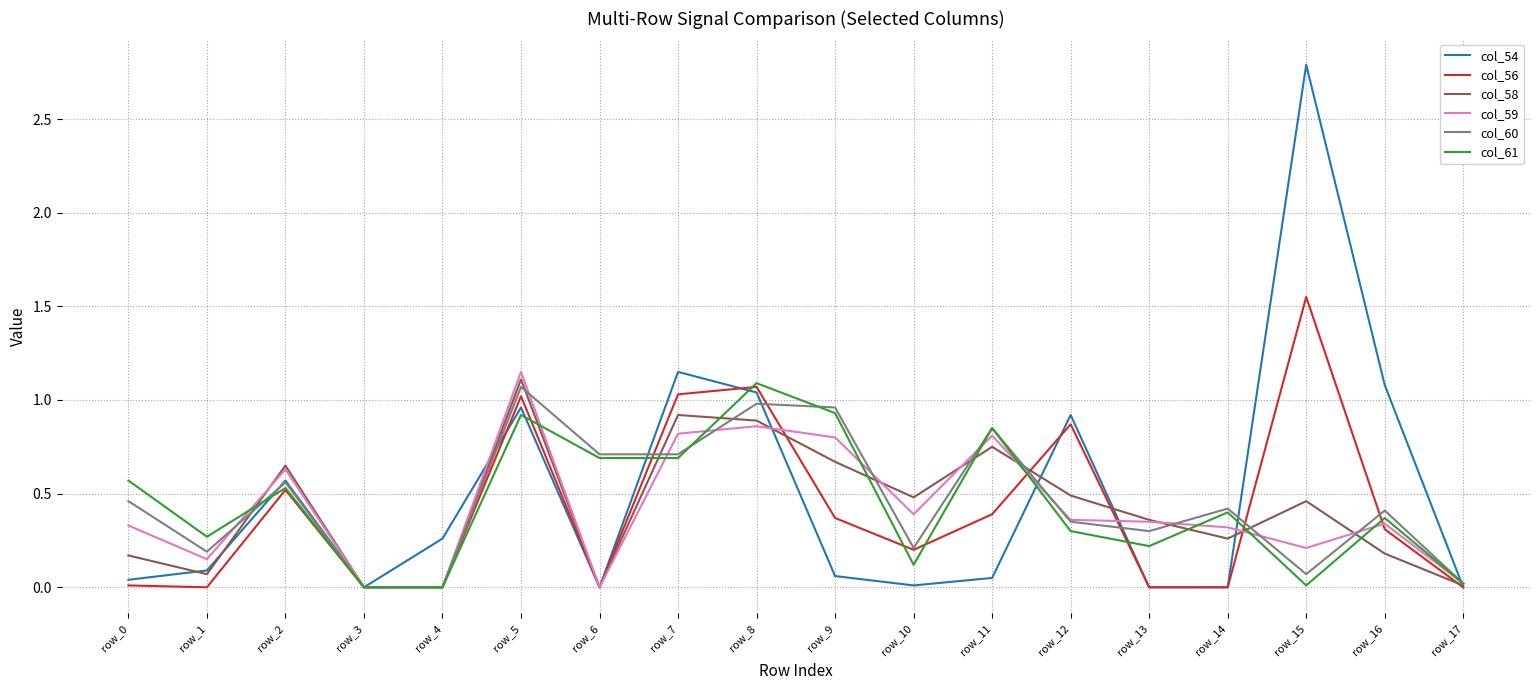

Which series has the largest range (max minus min)?

col_54